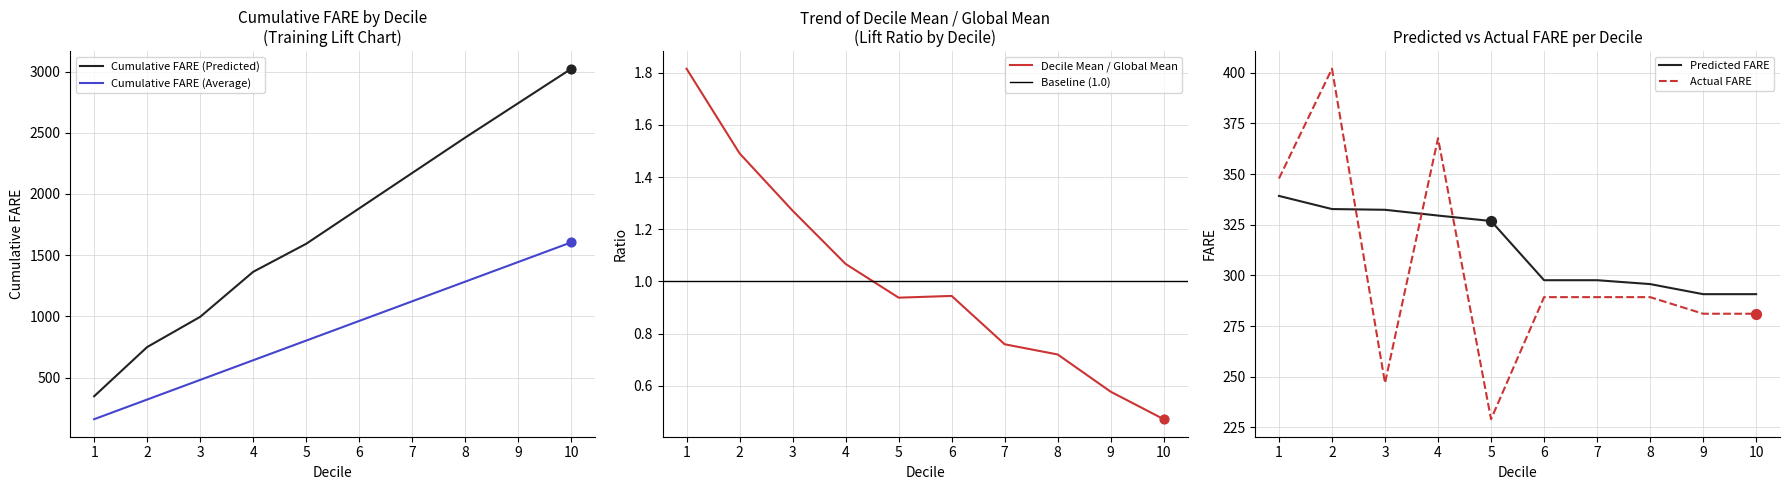

Which series reaches the minimum Y coordinate?

Decile Mean / Global Mean